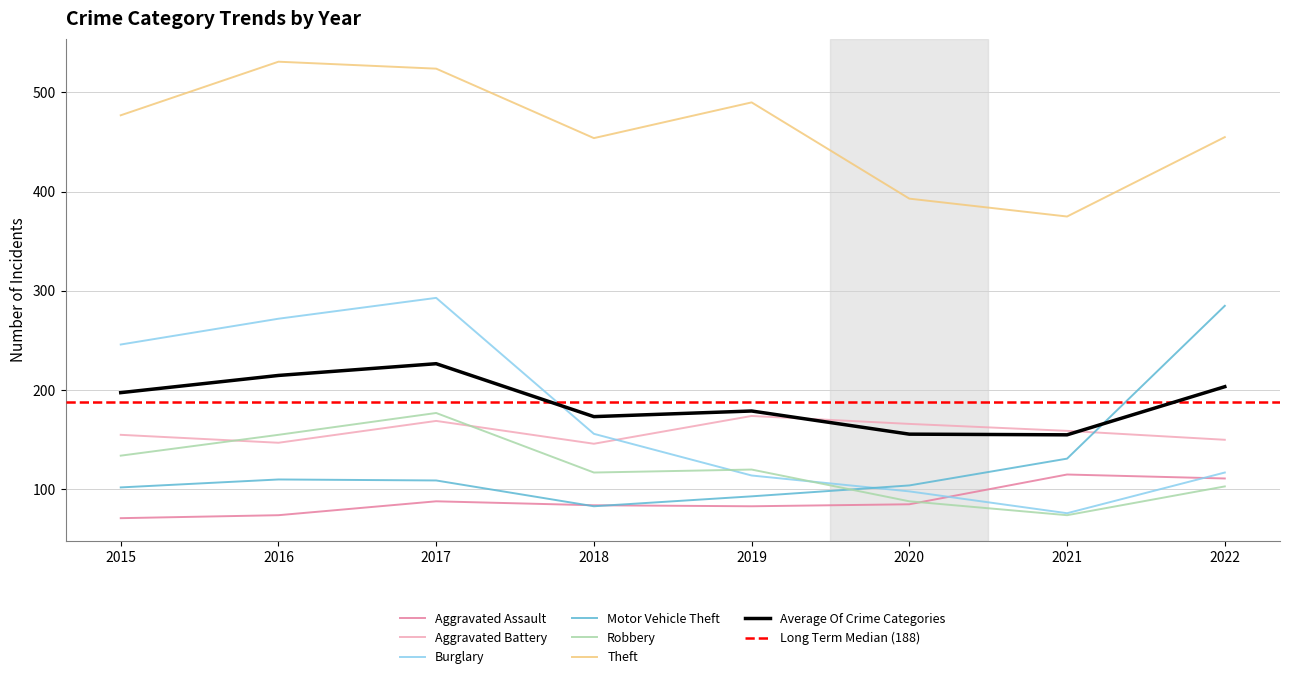

Which category has the highest value across all series?

2016